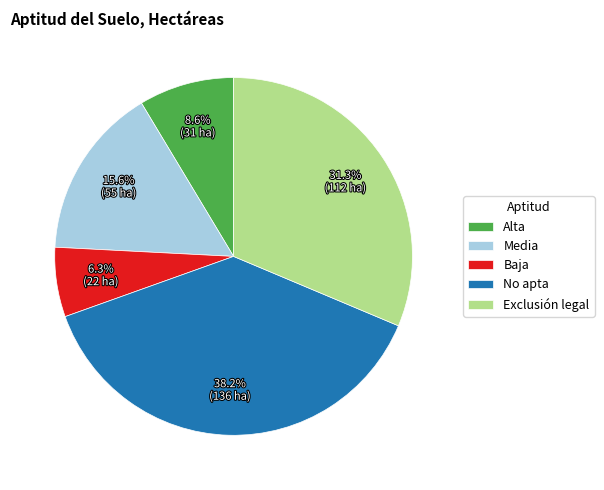

What percentage is the Exclusión legal slice, to the nearest percent?

31%